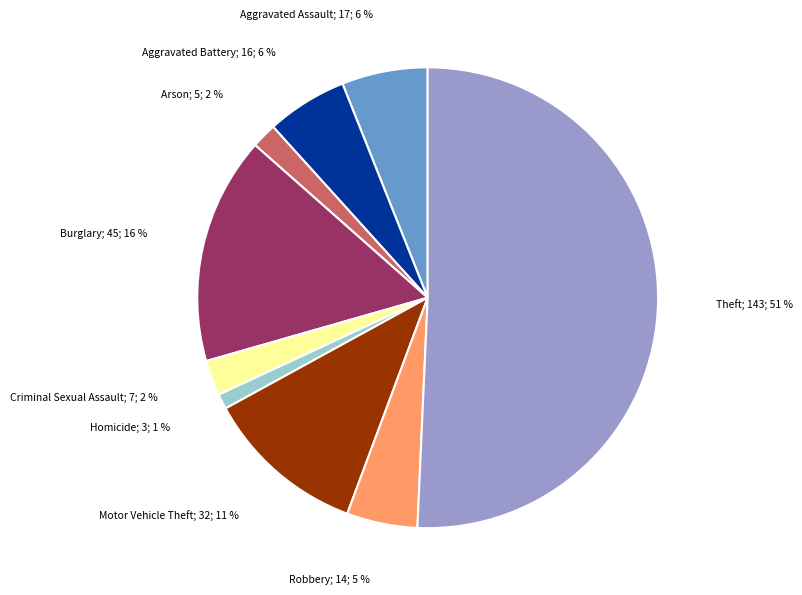

Which category has the smallest portion of the pie?

Homicide